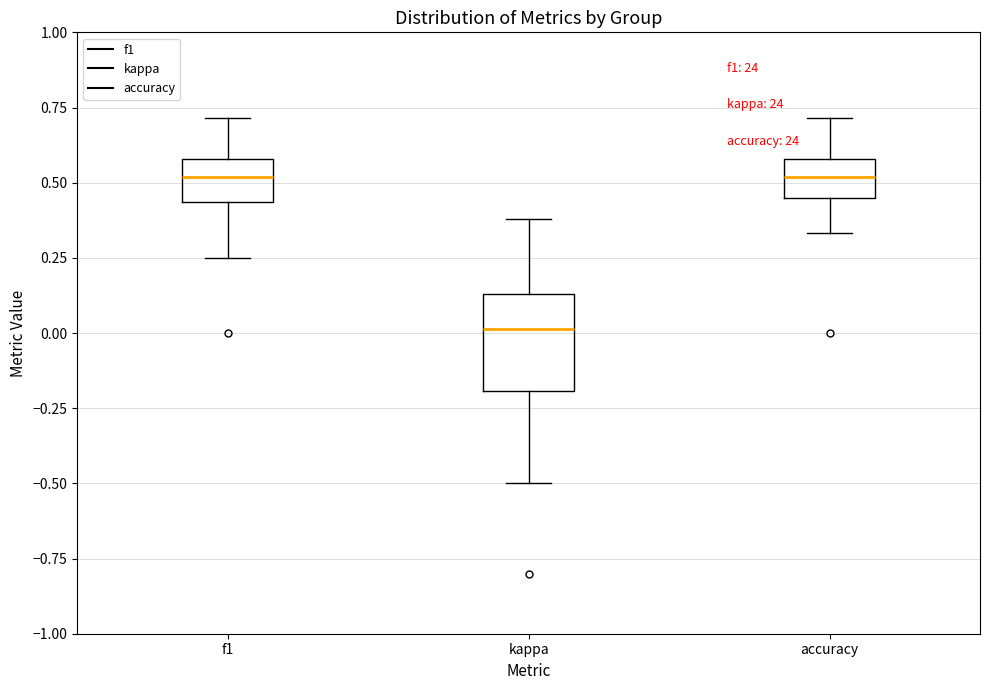

Which box's median line is the lowest?

kappa